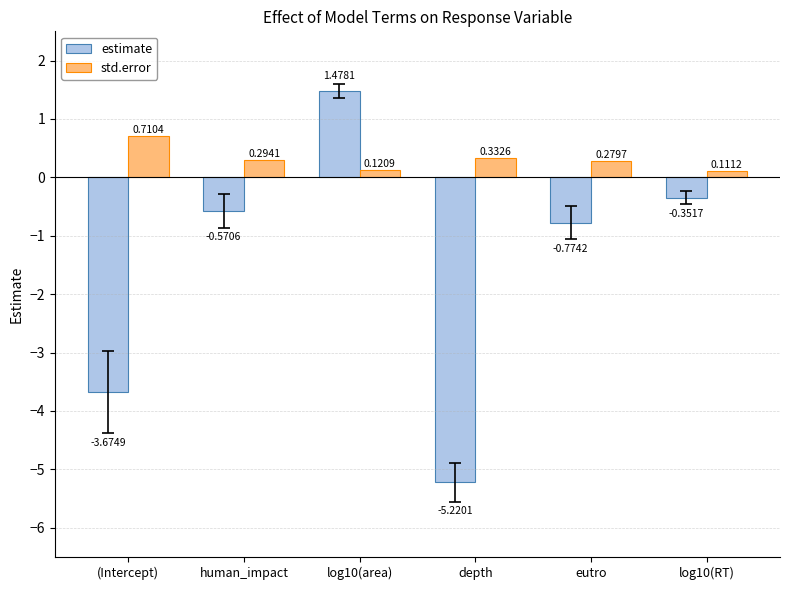

What is the label of the 2nd bar from the right?

eutro